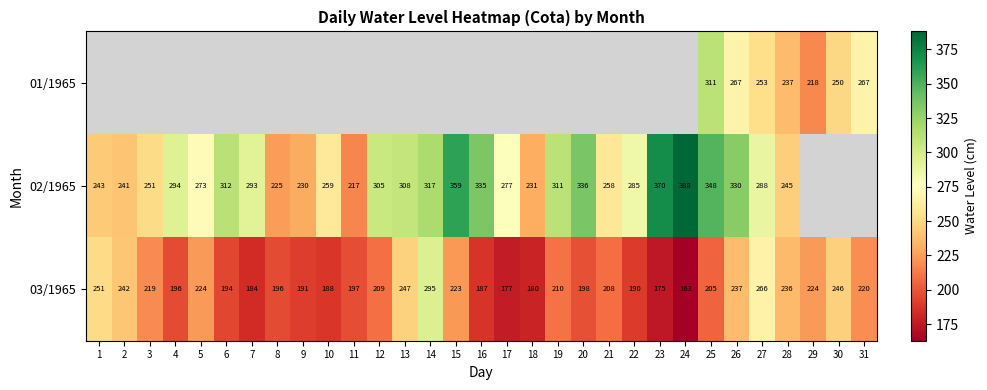

True or false: 02/1965 has a value of 163 at 21.

False